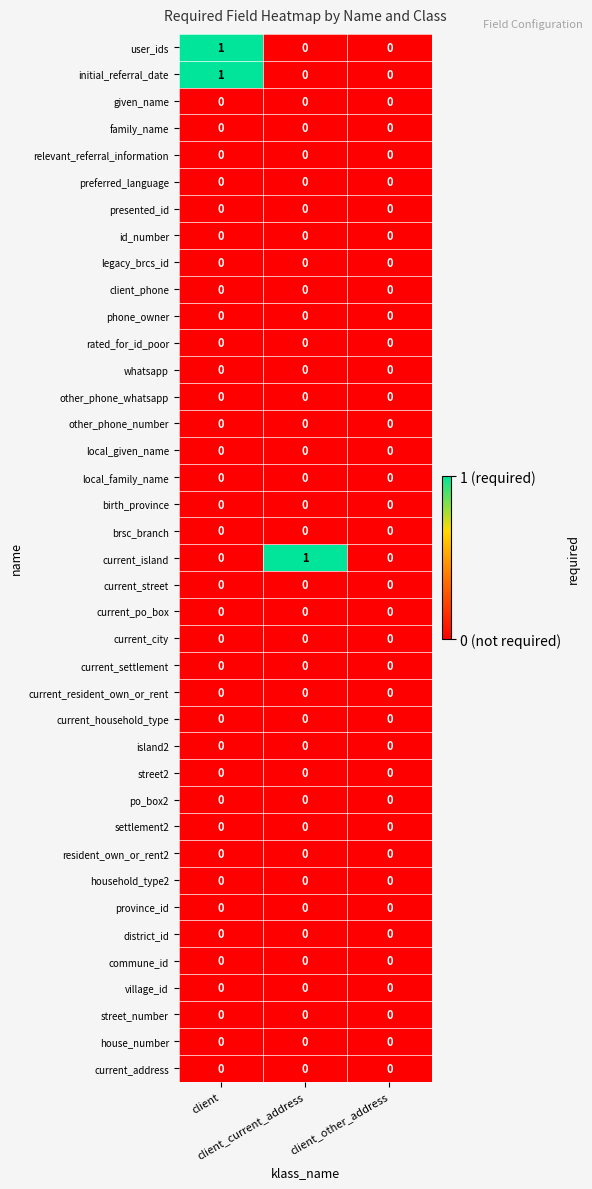

Which series changed the most between client_current_address and client_other_address?

current_island